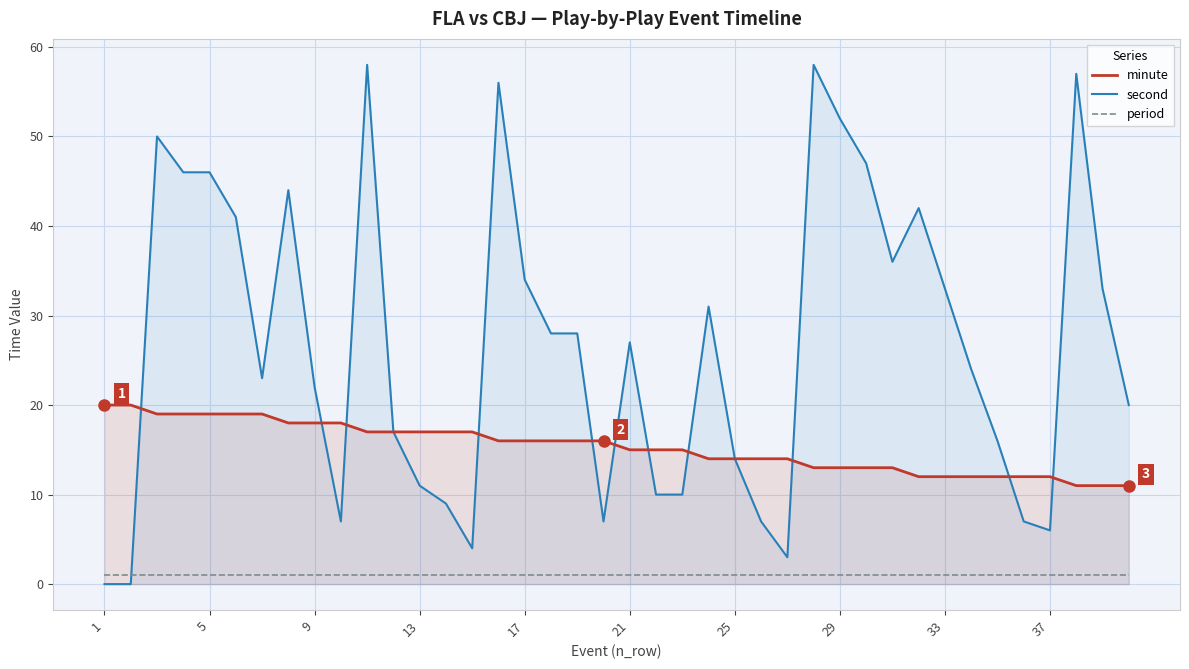

Is it true that second equals 34 at 9?

False